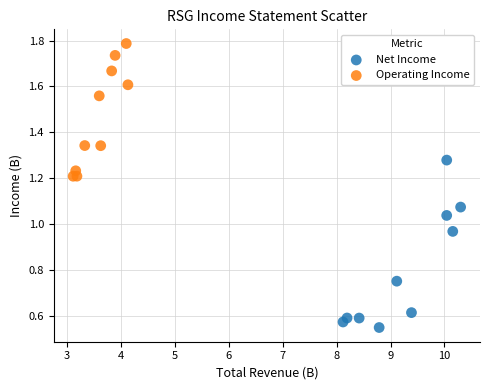

Which series reaches the minimum Y coordinate?

Net Income